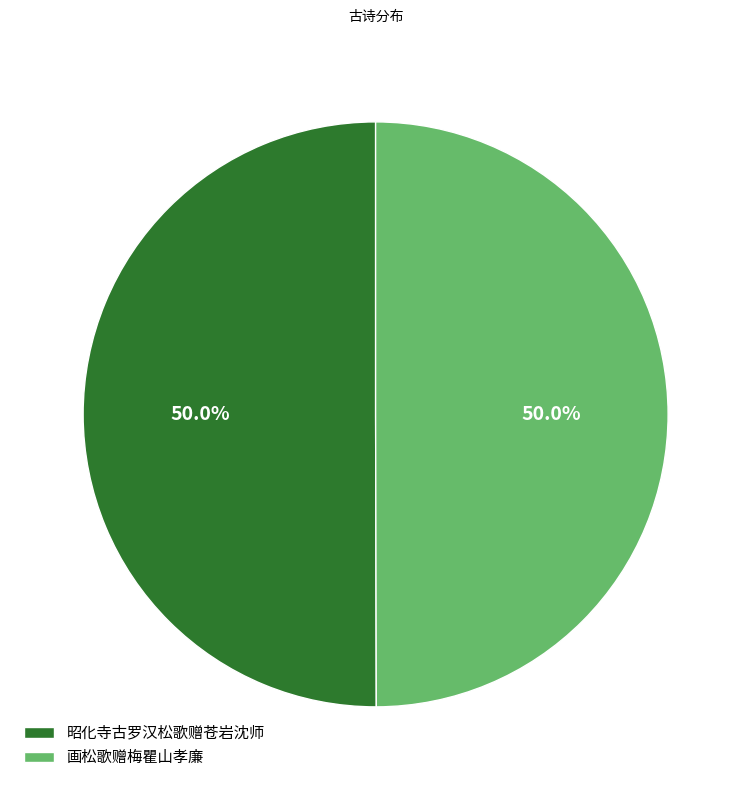

Is the sum of 画松歌赠梅瞿山孝廉 and 昭化寺古罗汉松歌赠苍岩沈师 greater than half?

Yes